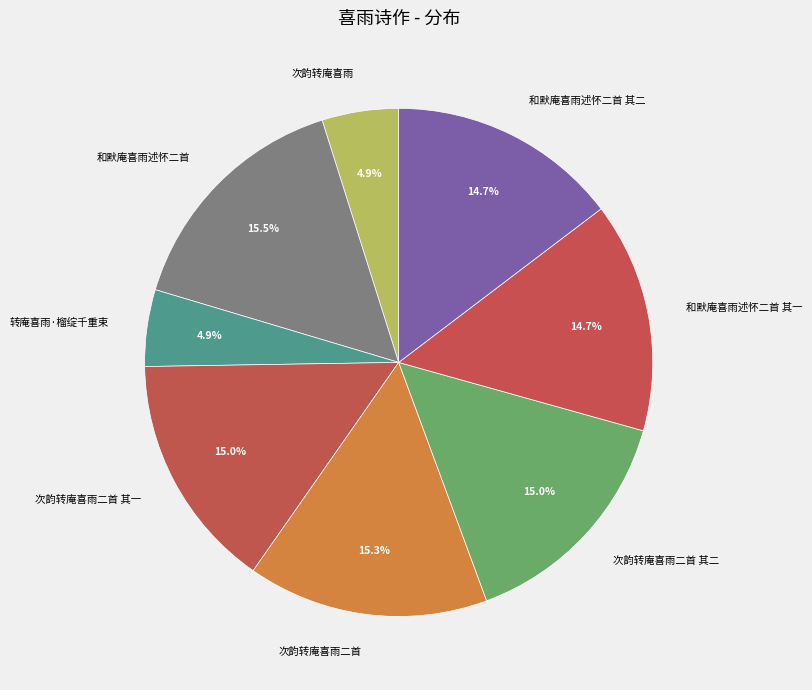

Is it true that 和默庵喜雨述怀二首 其一 is 6% of the pie?

False